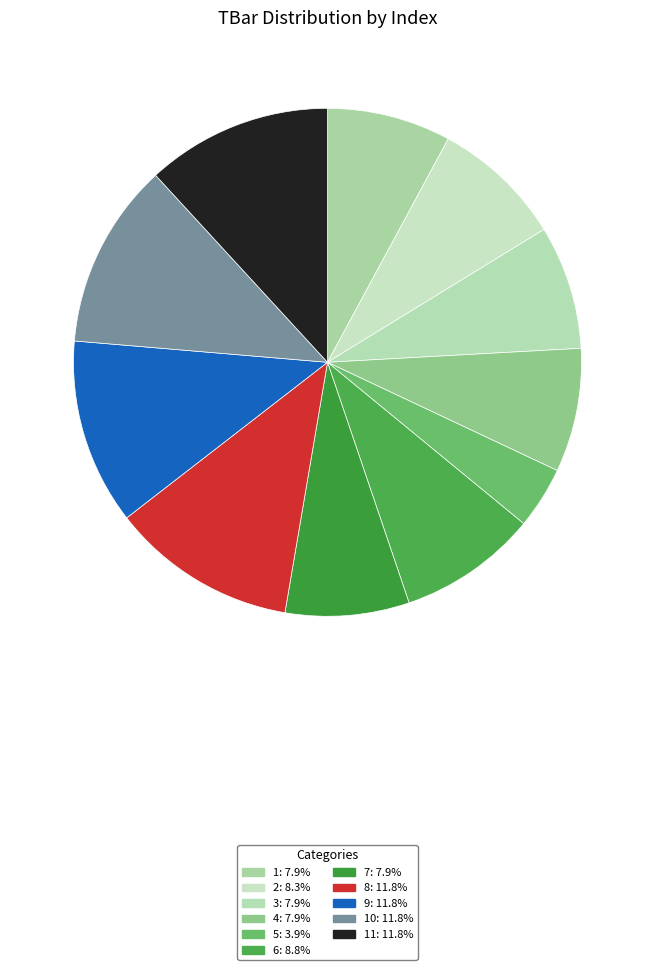

Count the number of slices in the pie.

11